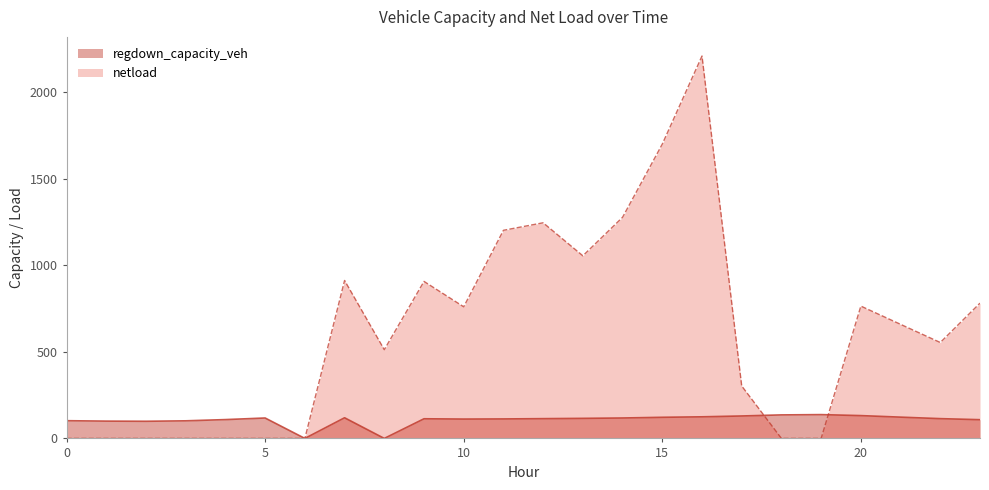

The value of netload at 9 is 907.2. True or false?

True